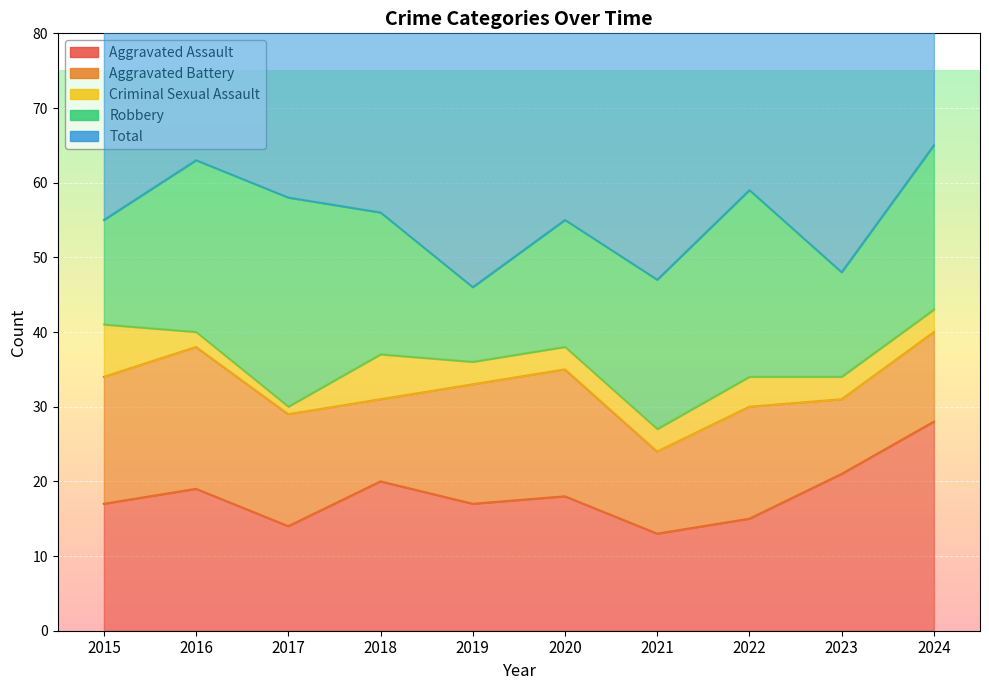

What is the highest value of the Aggravated Assault series?

28